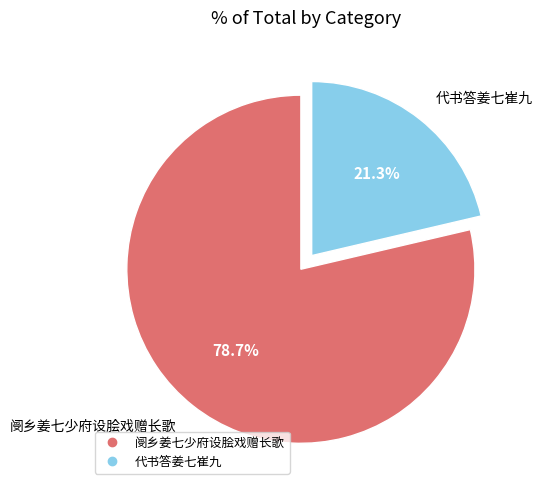

How many slices are in this pie chart?

2